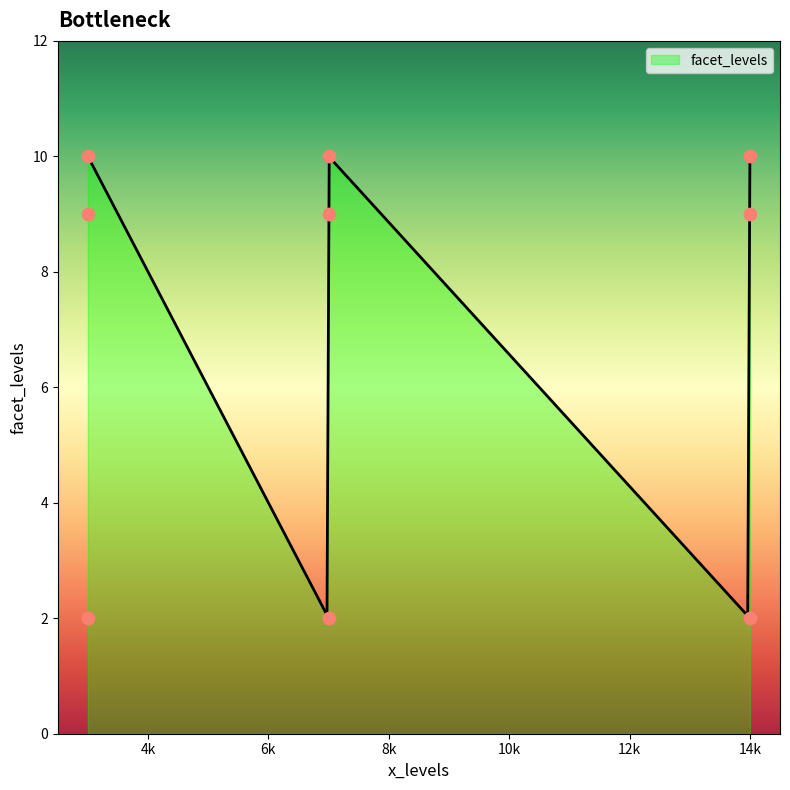

Between 14 and 14, which is larger?

14